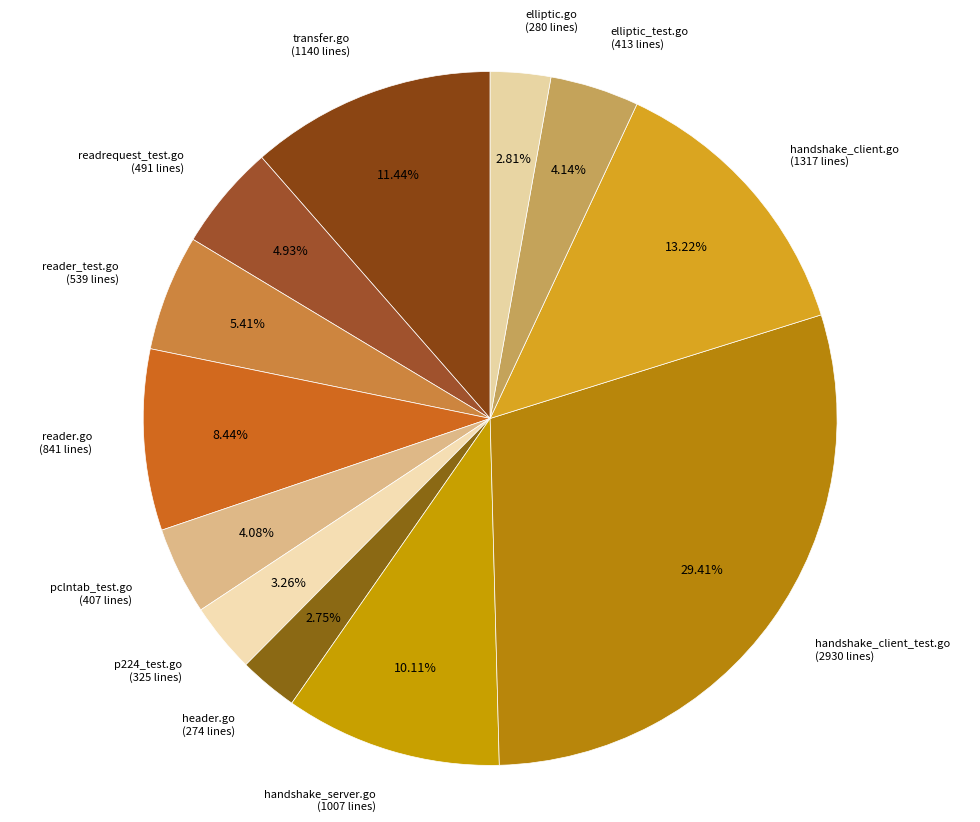

Approximately how many times larger is the value at transfer.go compared to header.go?

4.2